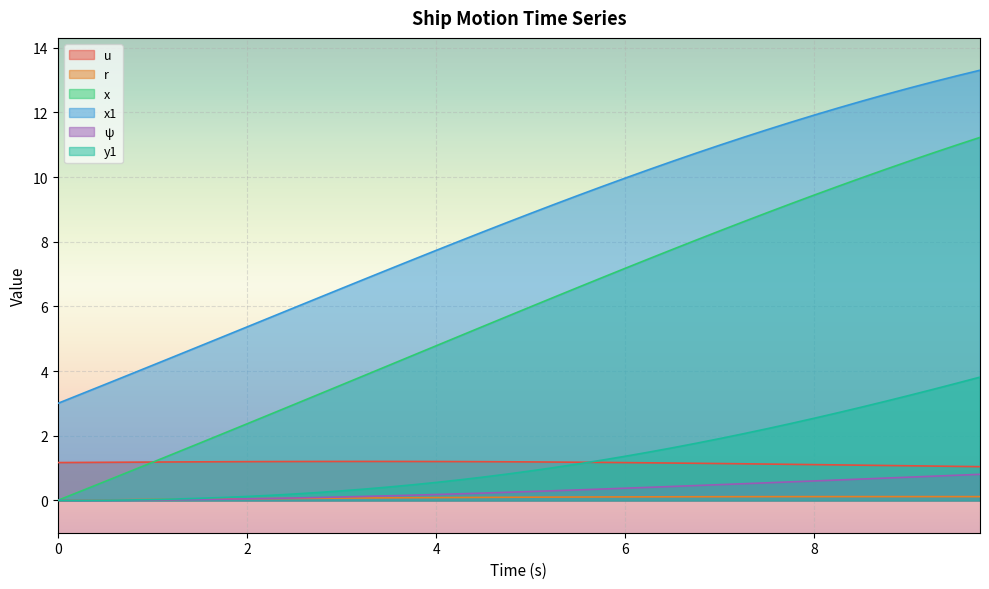

What is the average value of the x series?

5.8